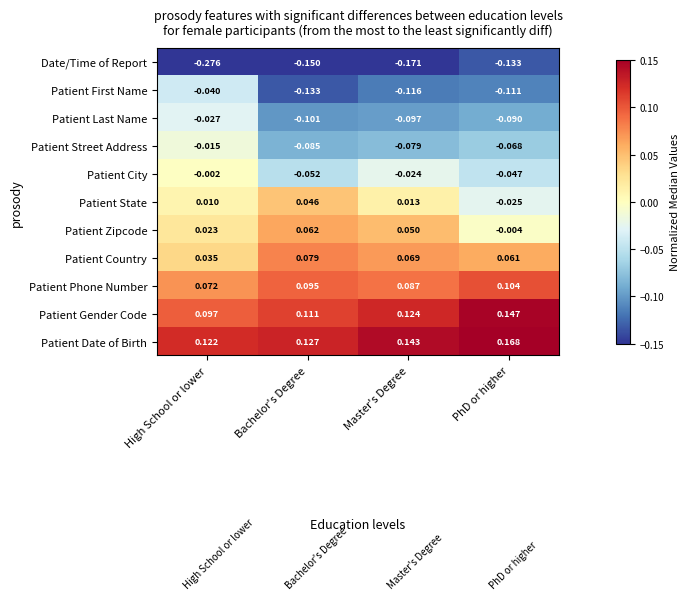

At which label is Patient Gender Code closest to 0?

High School or lower